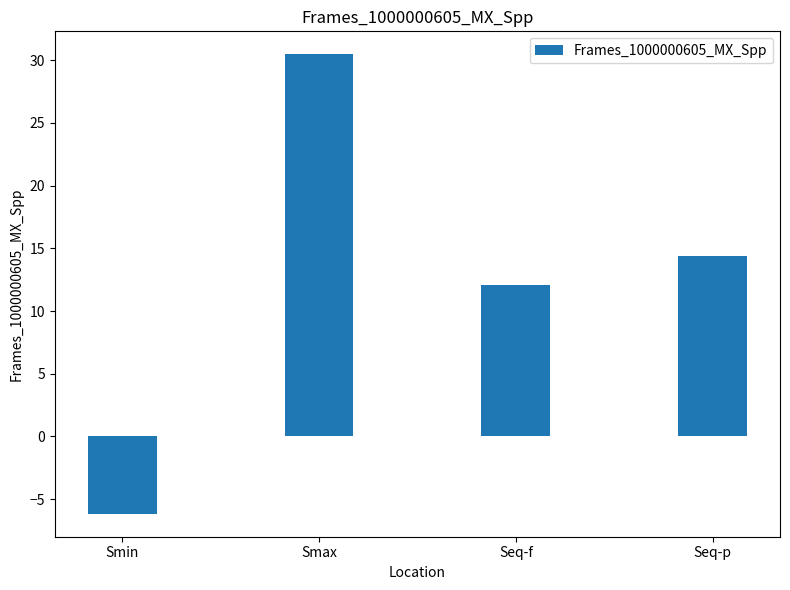

What is the maximum value shown in the chart?

30.5